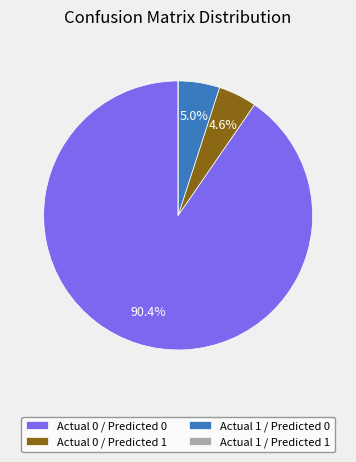

Is it true that Actual 0 / Predicted 0 is 90% of the pie?

True